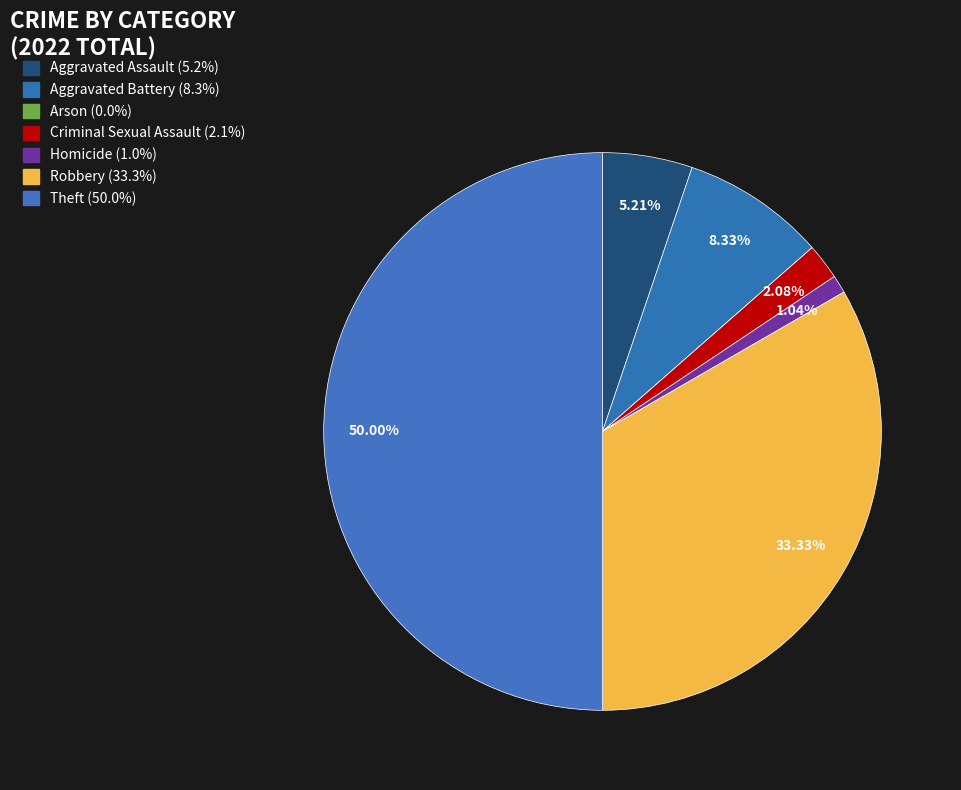

How much of the chart is everything except Theft?

50.0%